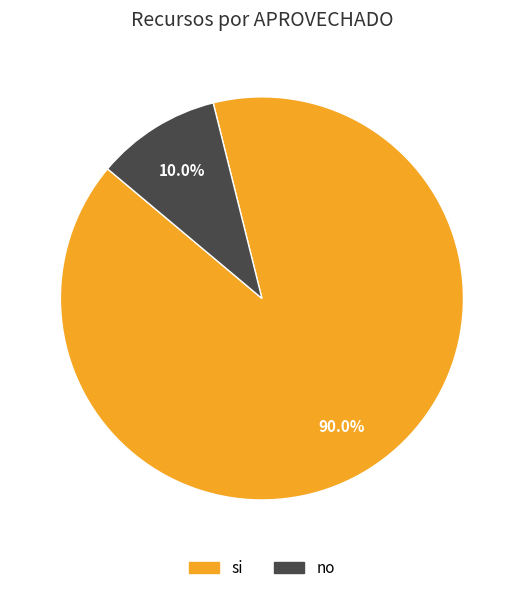

Which has a higher value, si or no?

si